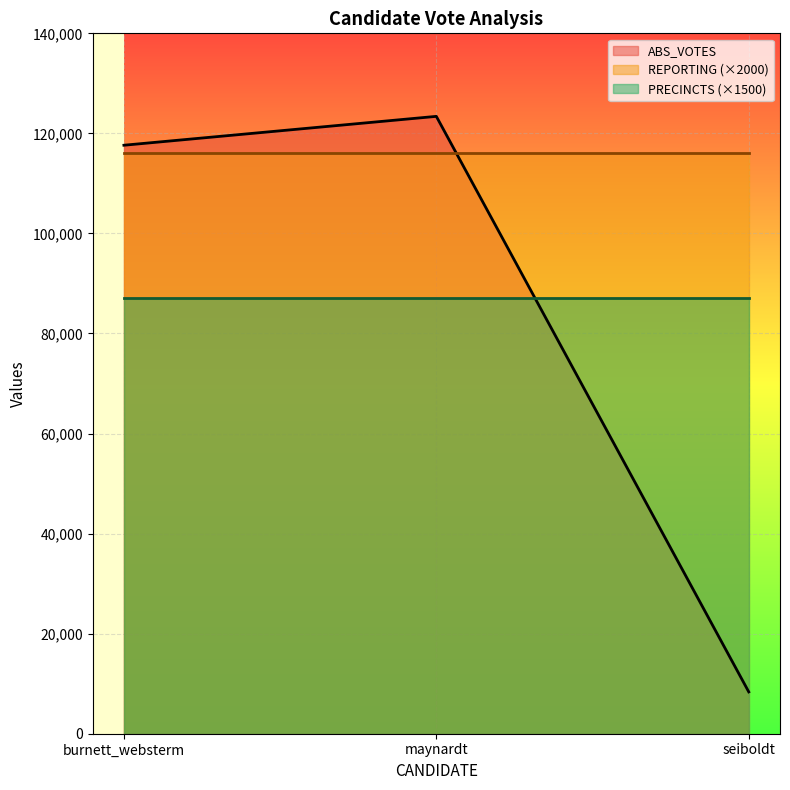

The PRECINCTS series shows 23 at maynardt. True or false?

False